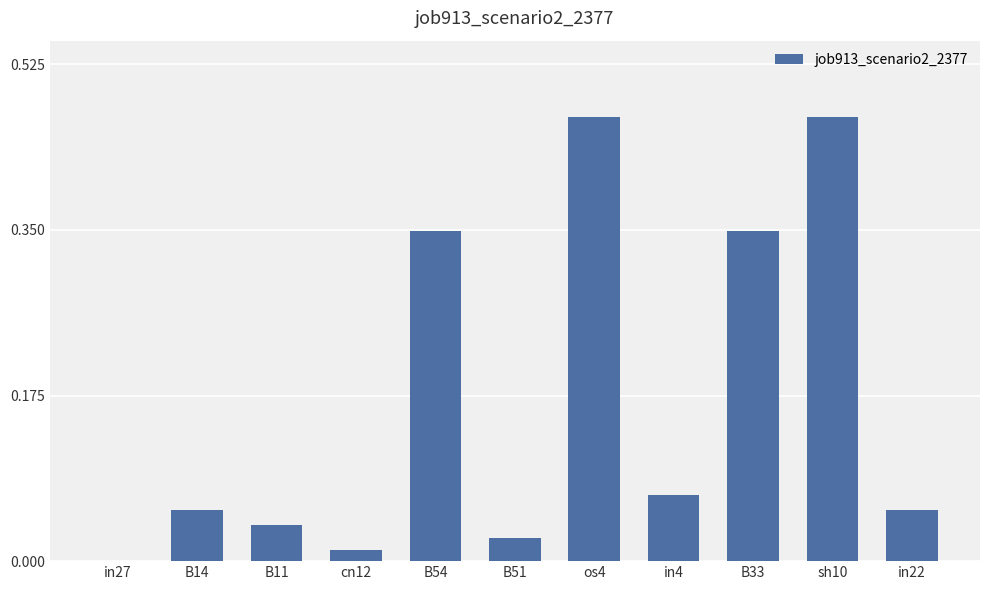

Does the chart contain stacked bars?

No